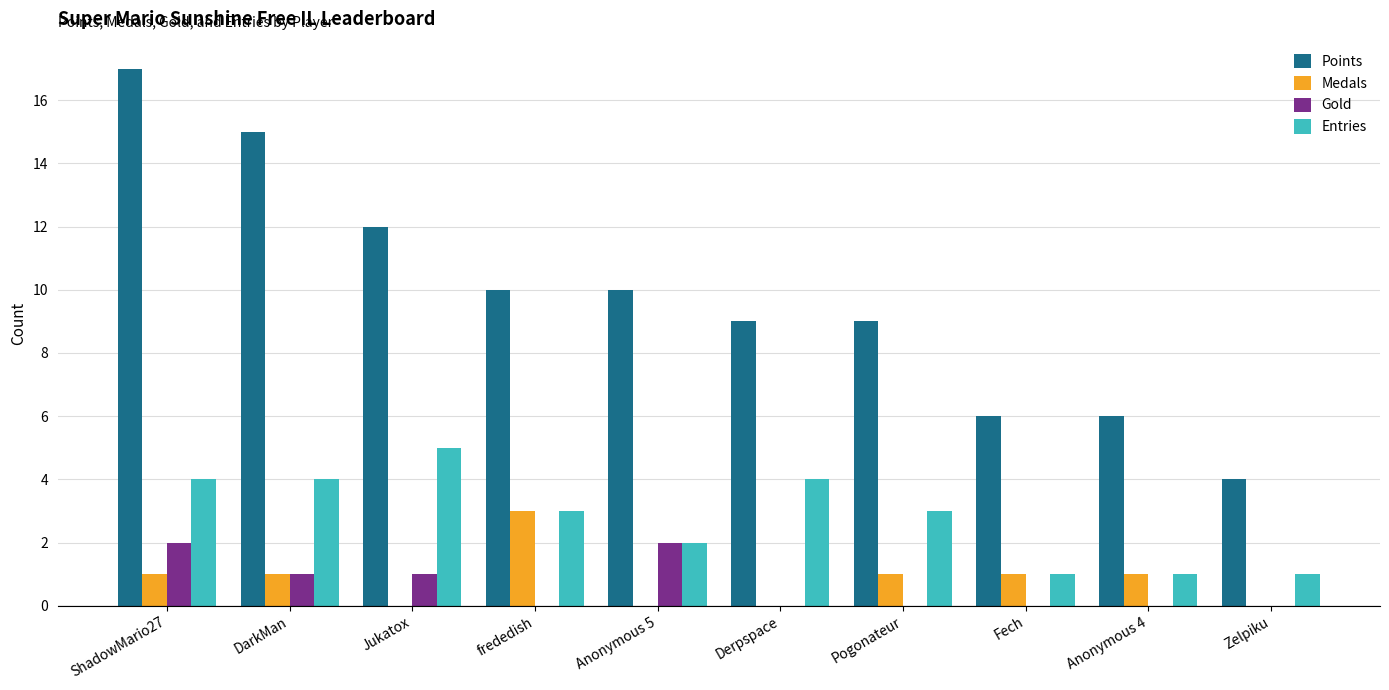

What are all the series names shown in the legend?

Points, Medals, Gold, Entries